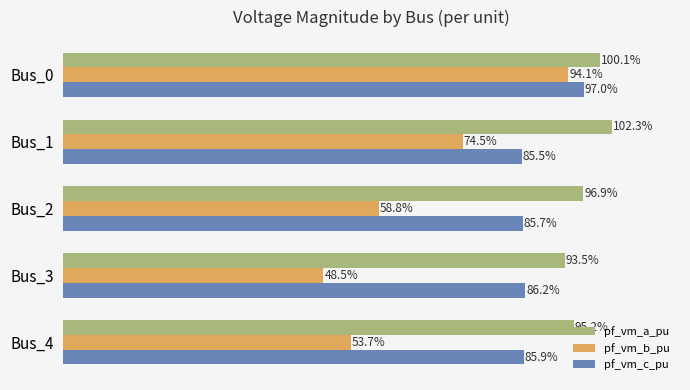

What are all the series names shown in the legend?

pf_vm_a_pu, pf_vm_b_pu, pf_vm_c_pu